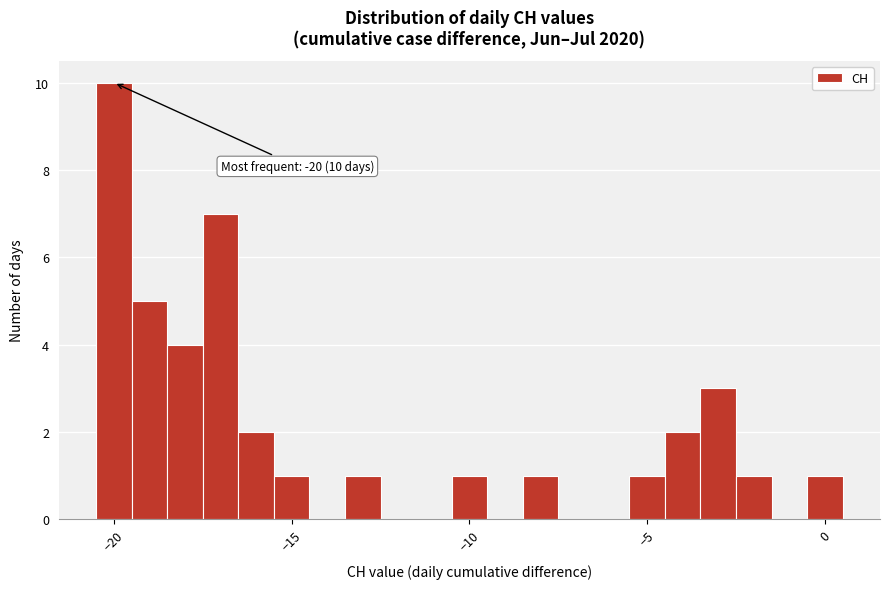

Around what value on the x-axis is the tallest bar? Give the approximate position of its centre, as read against the axis.

-20.0